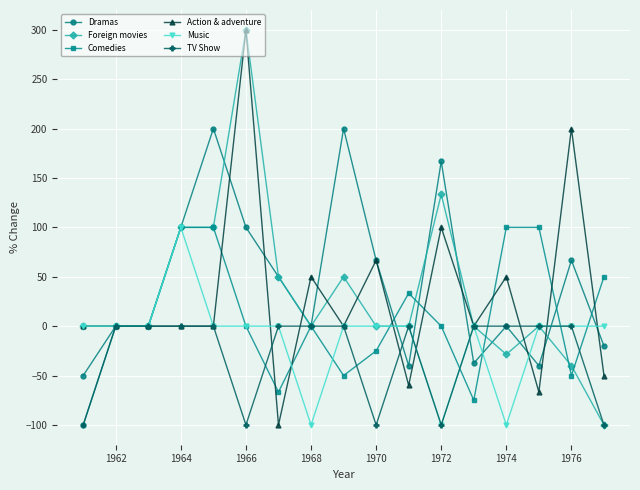

What is the value of the Dramas point at the 4th from the left?

100.0